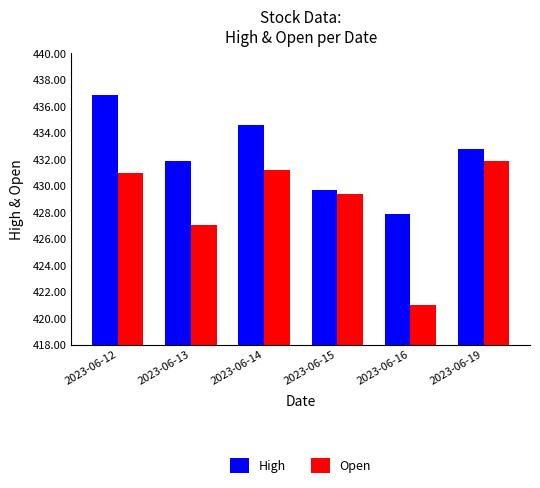

List the series in order of their peak value, lowest first.

Open, High